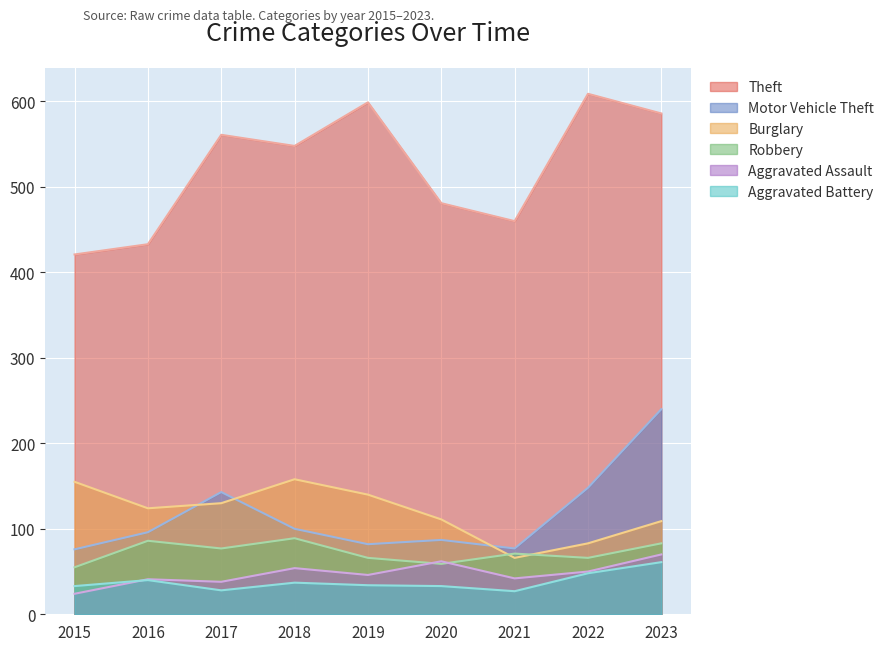

At which label does Burglary reach its peak?

2018